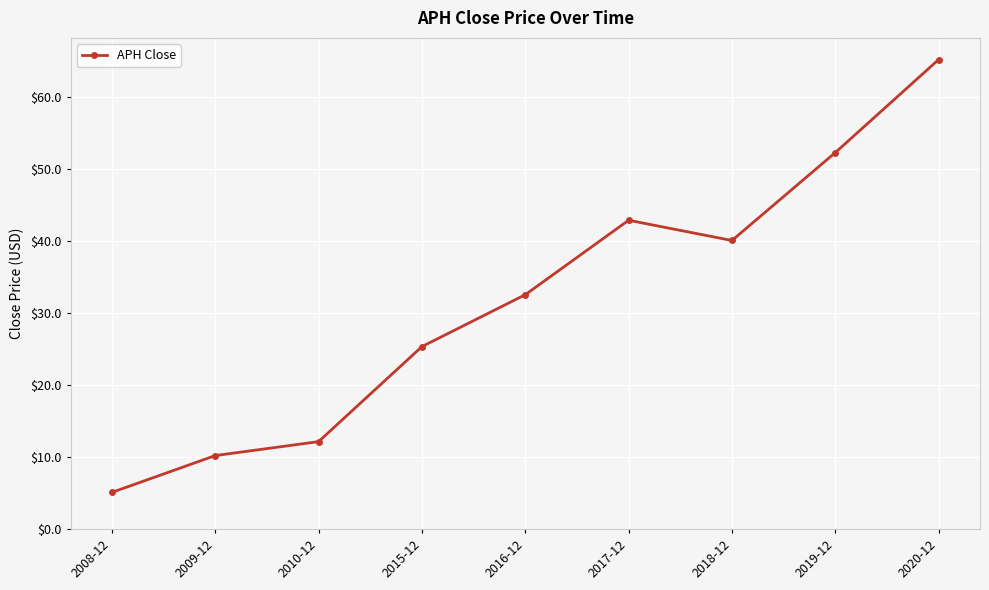

Which has a higher value, 2015-12 or 2017-12?

2017-12